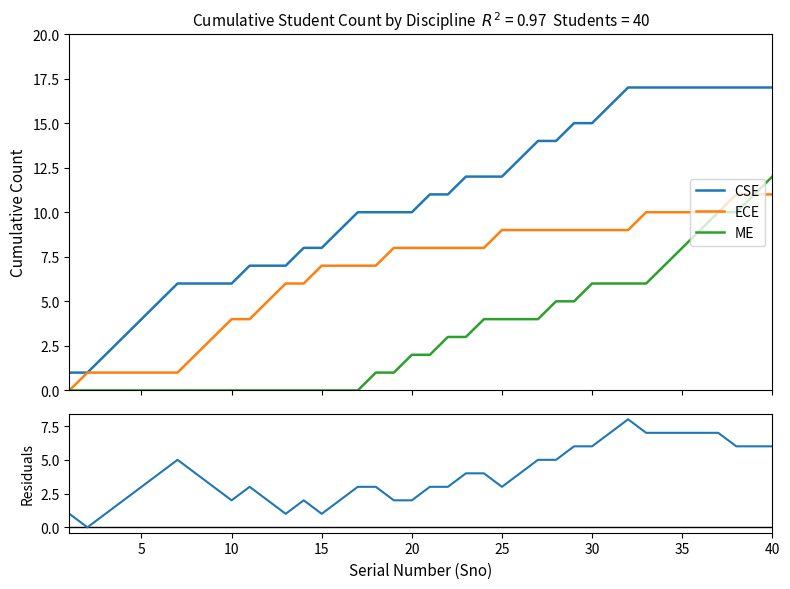

How many lines are shown in the chart?

4